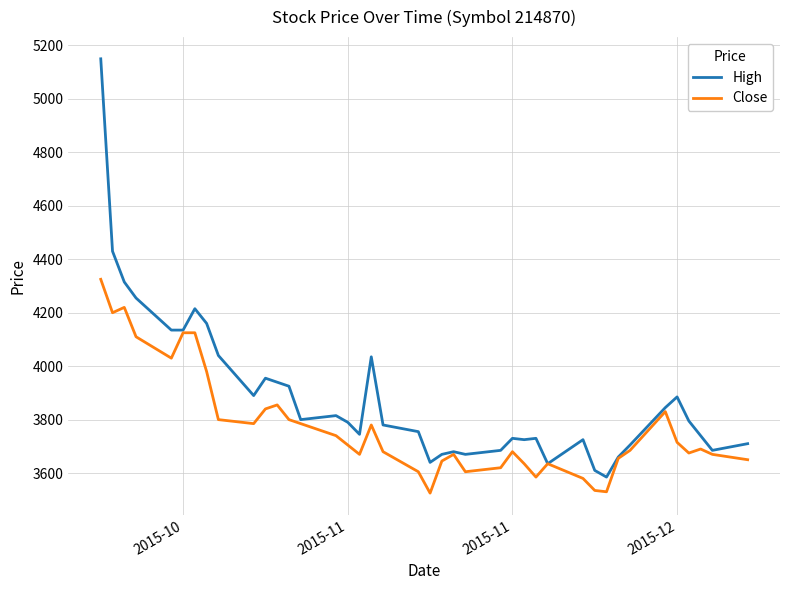

What is the smallest value displayed?

3525